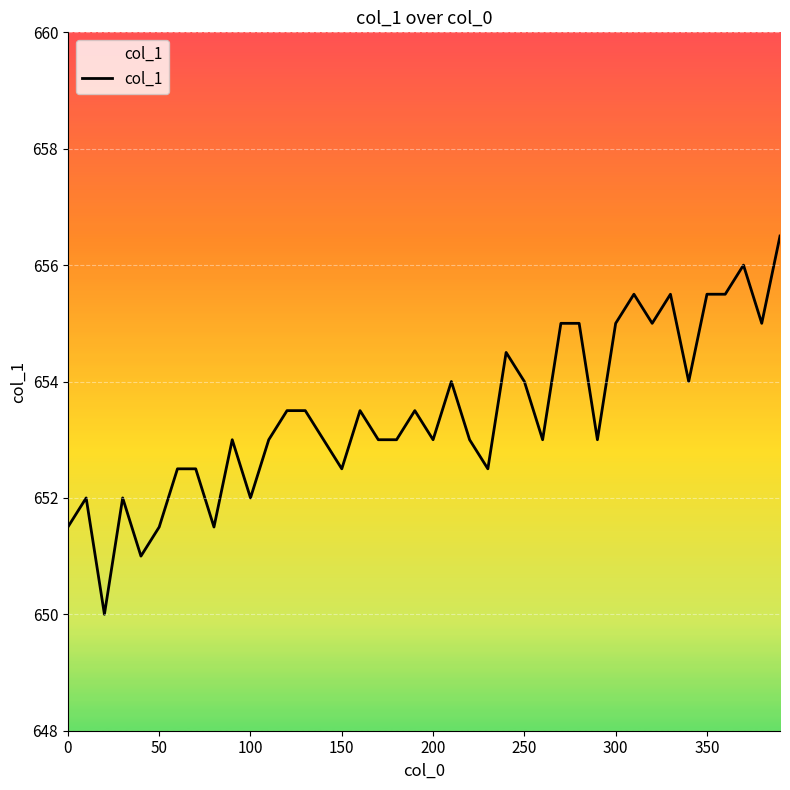

What is the minimum value shown in the chart?

650.0